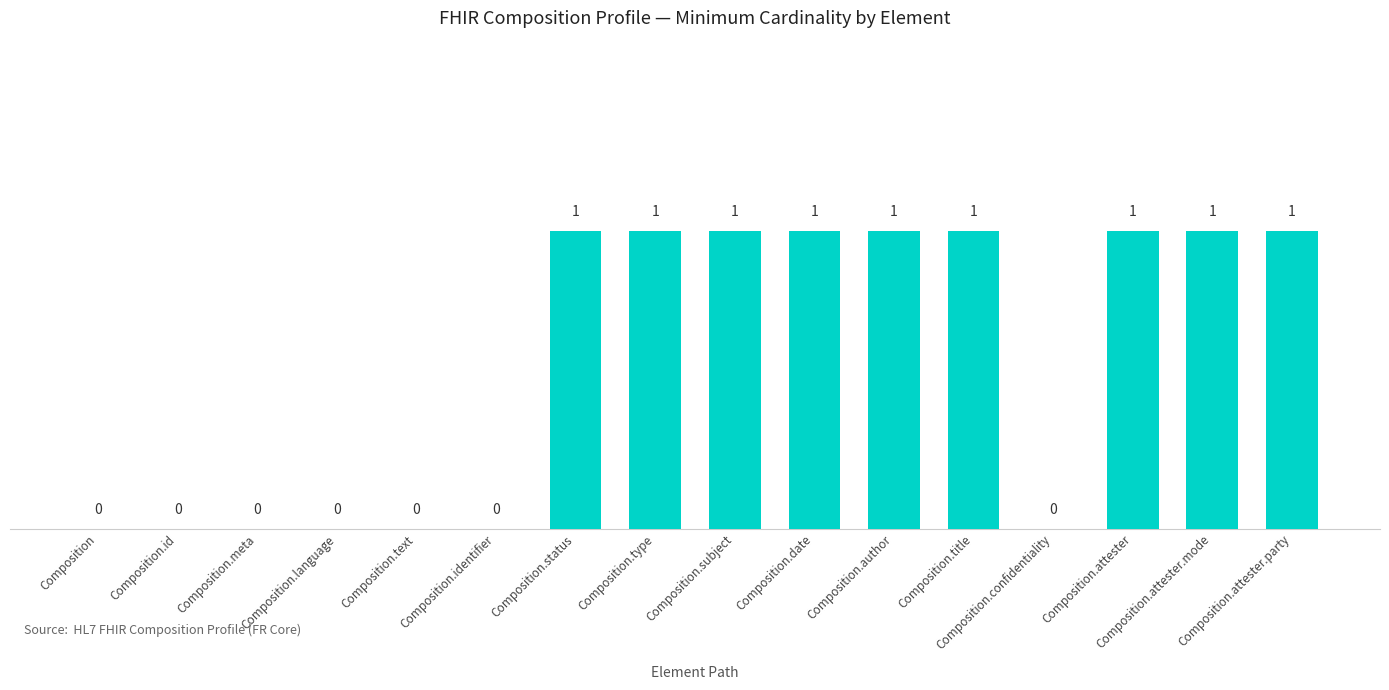

What is the sum of all values?

9